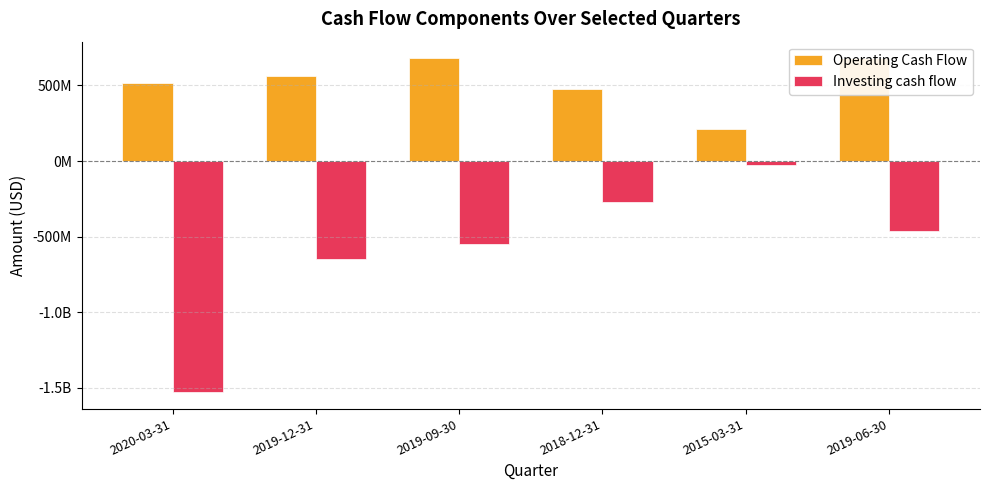

What is the label of the 3rd bar from the left?

2019-09-30